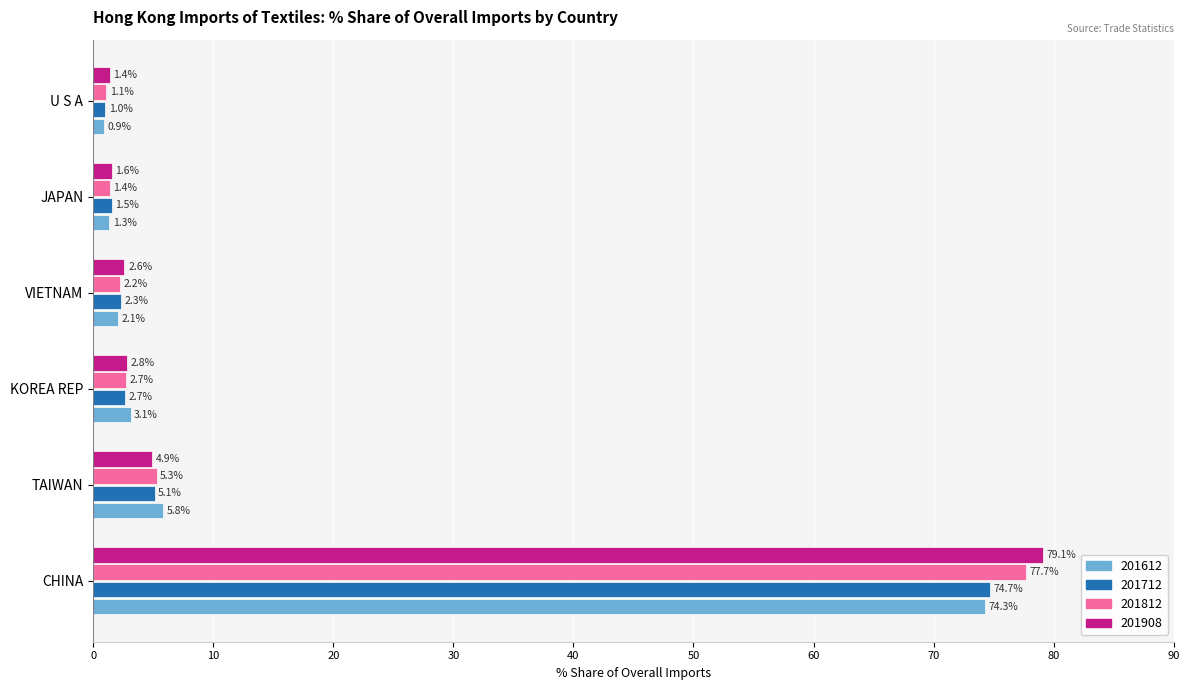

Which series has the largest range (max minus min)?

201908